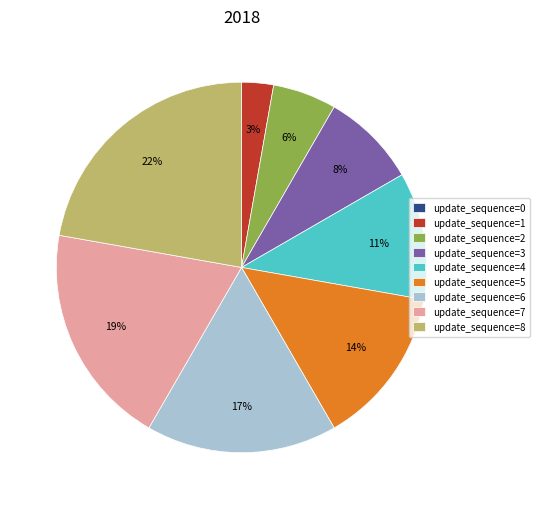

Which has a higher value, update_sequence=1 or update_sequence=3?

update_sequence=3